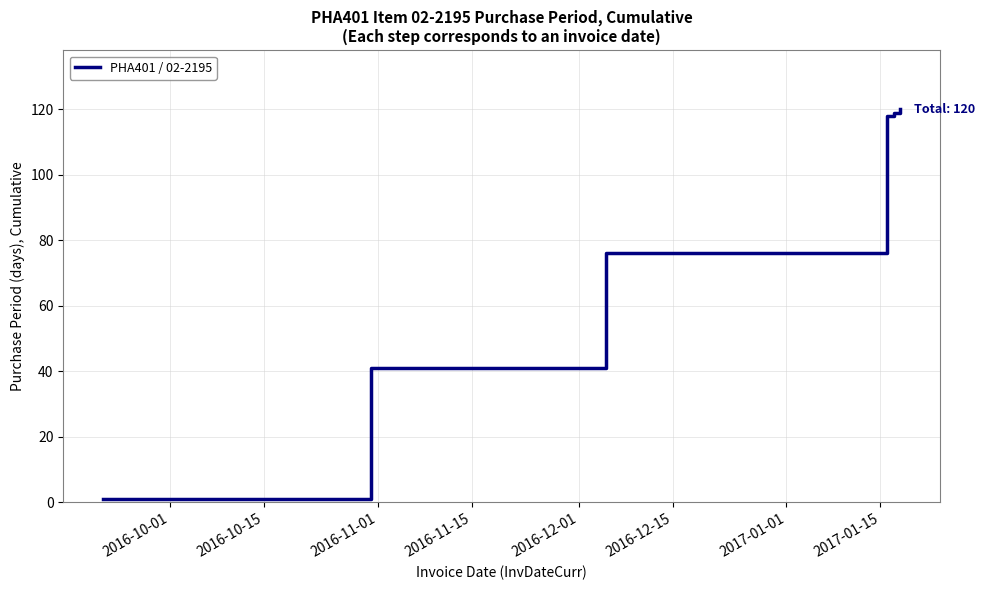

True or false: the data has more than 2 interior local peaks.

False